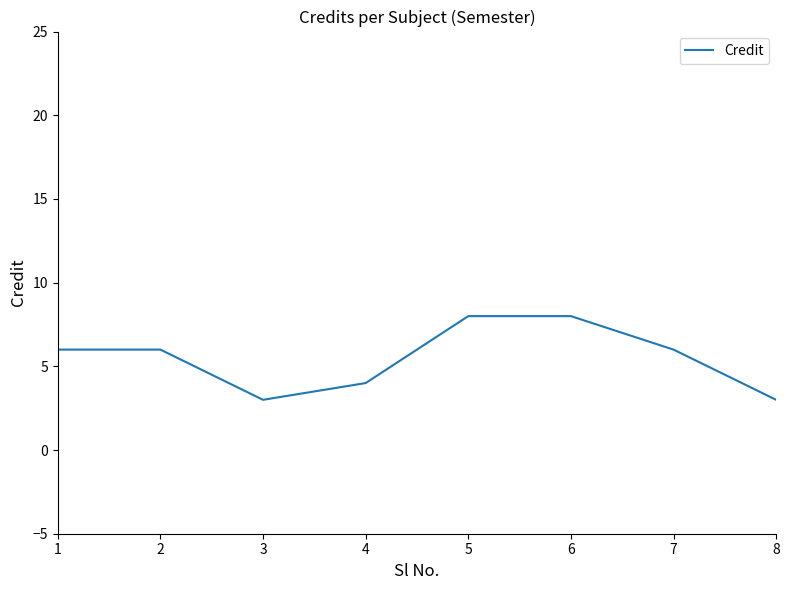

Reading right to left, what are all the values shown in this chart?

3	6	8	8	4	3	6	6